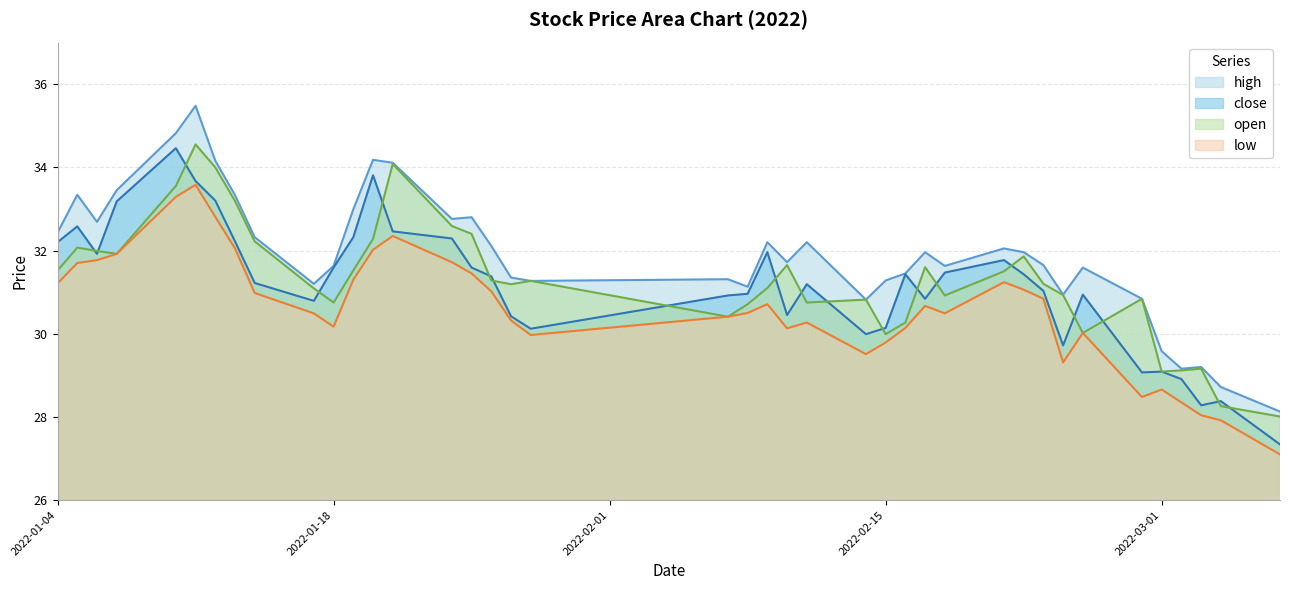

Rank the series by their maximum value, from lowest to highest.

low, close, open, high